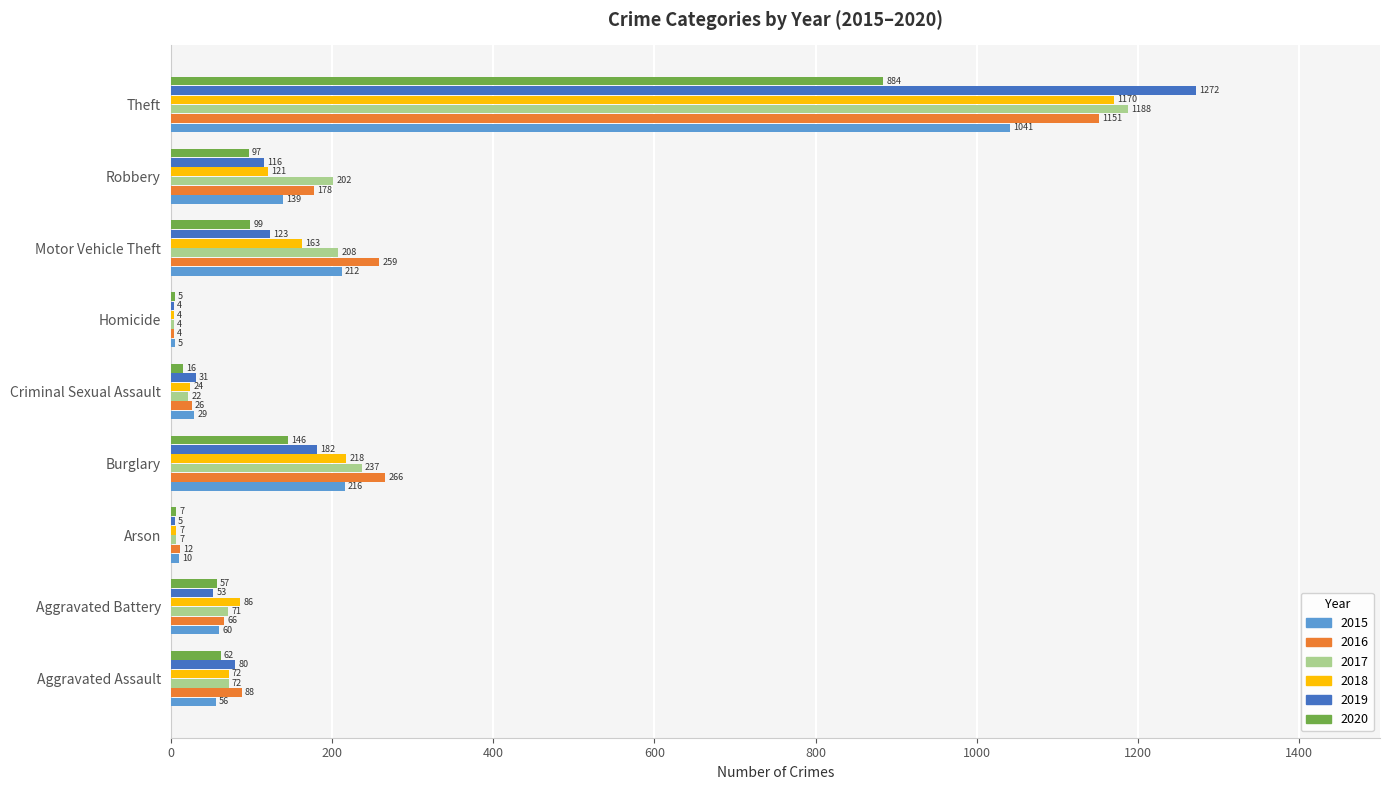

What is the maximum value shown in the chart?

1272